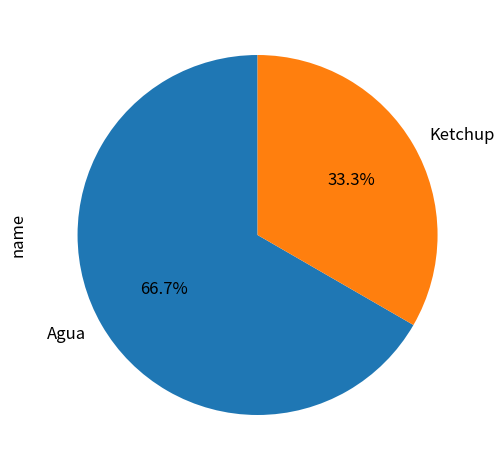

Is it true that Ketchup is 23% of the pie?

False